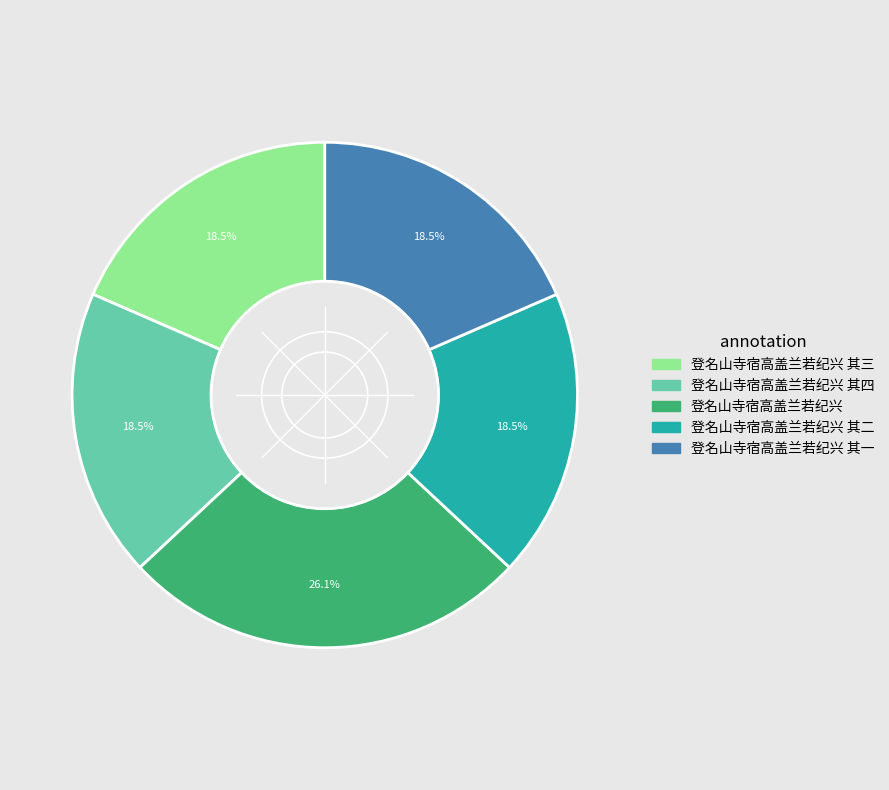

Is there a majority slice in this chart?

No